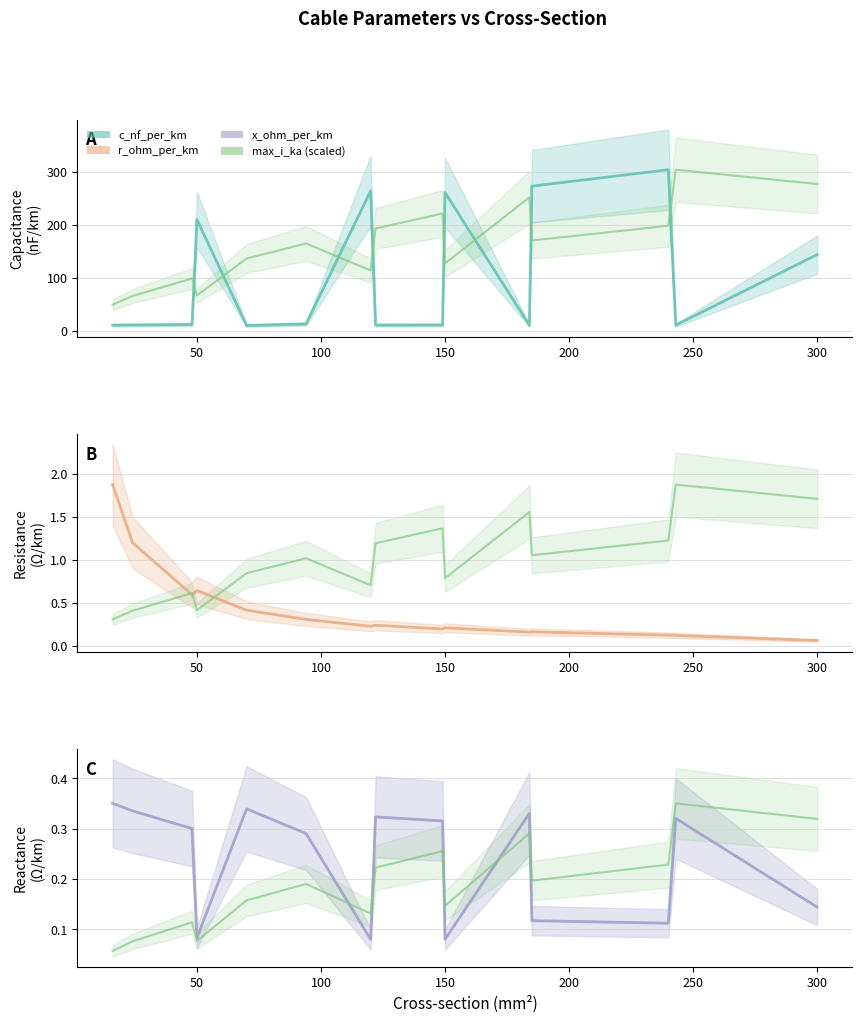

True or false: c_nf_per_km has a value of 20.3 at 100.

False